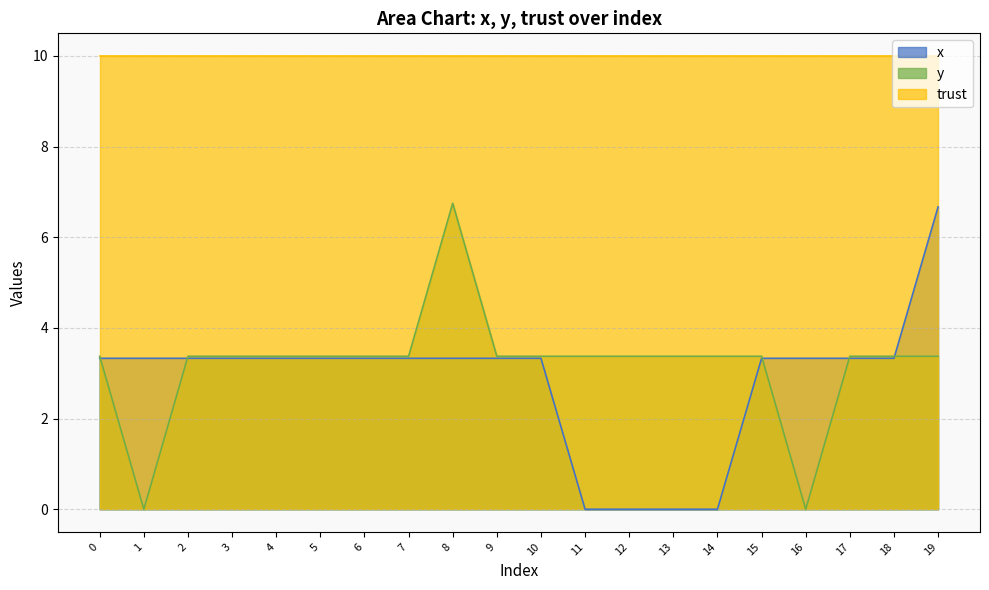

Which label corresponds to the largest value in the chart?

8